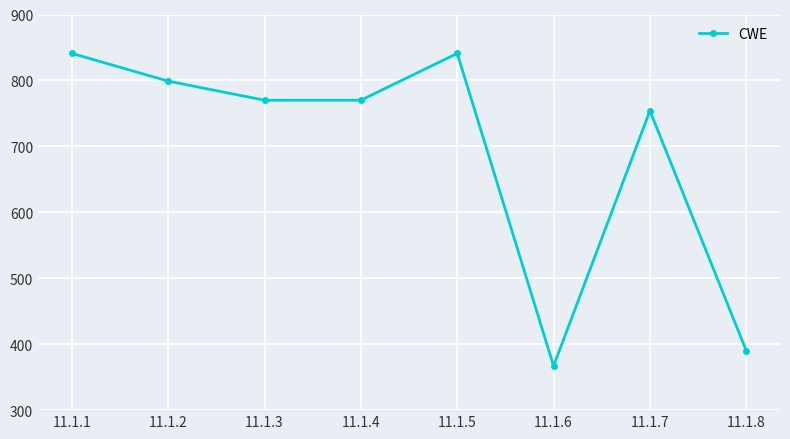

Between 11.1.3 and 11.1.2, which is larger?

11.1.2